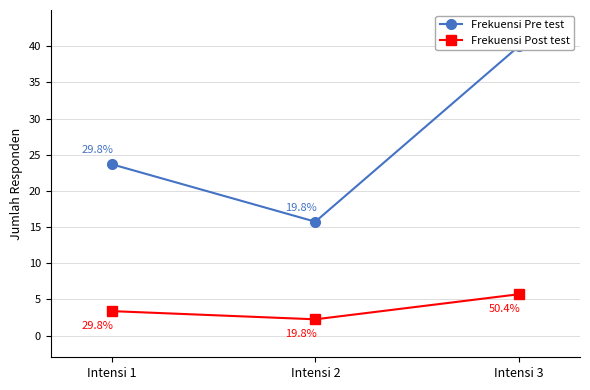

At how many categories does at least one series exceed 6?

3